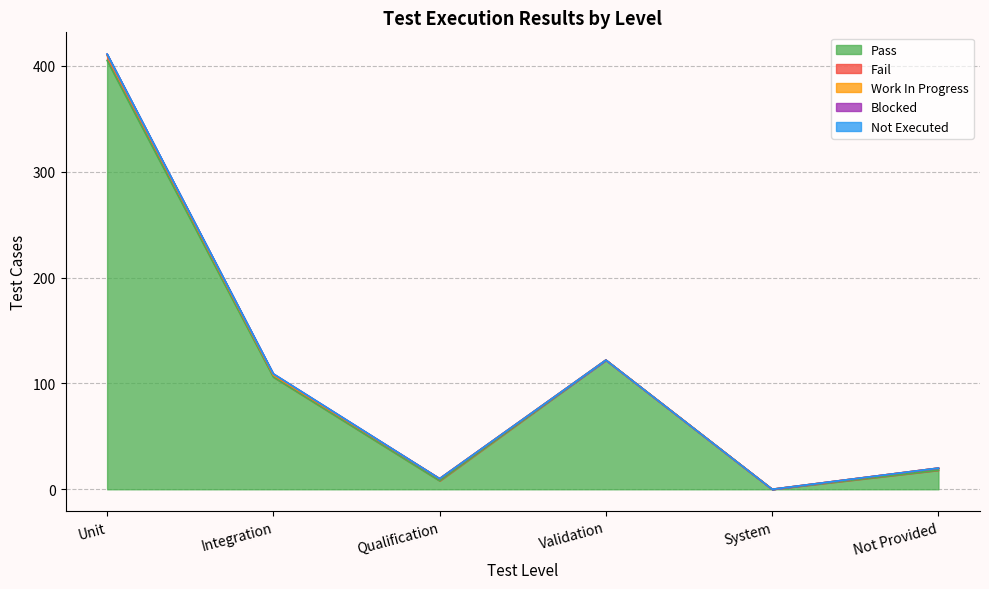

How many values in the Fail series are below 2?

2